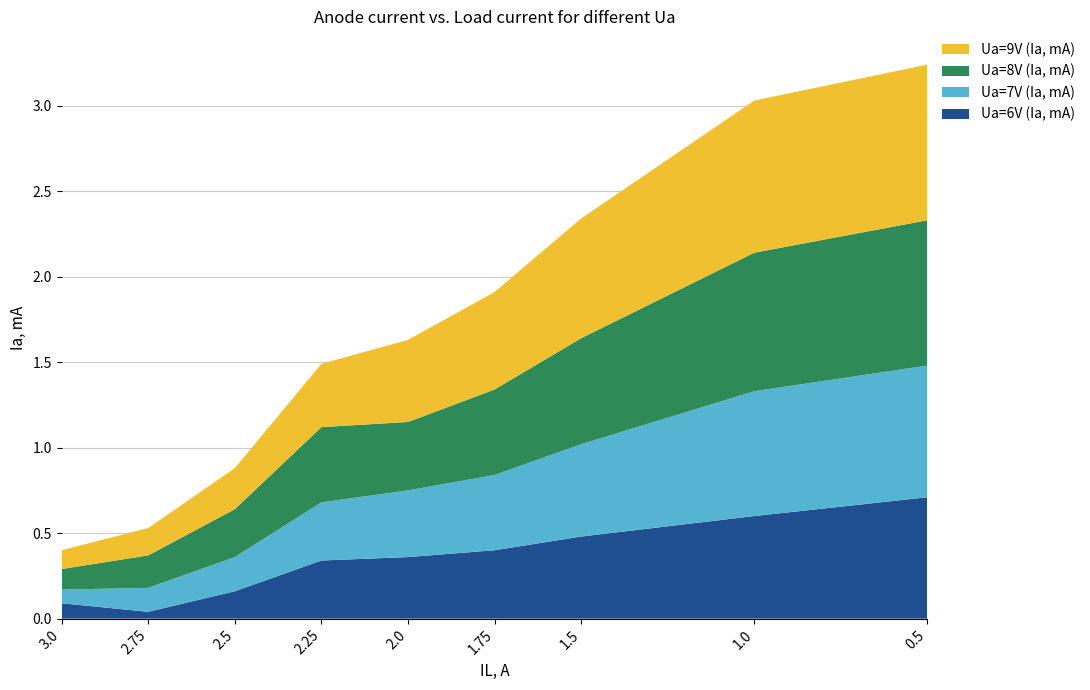

Reading left to right, extract all data points from this chart.

Ua=6V (Ia, mA): 0.1	0.0	0.2	0.3	0.4	0.4	0.5	0.6	0.7
Ua=7V (Ia, mA): 0.1	0.1	0.2	0.3	0.4	0.4	0.5	0.7	0.8
Ua=8V (Ia, mA): 0.1	0.2	0.3	0.4	0.4	0.5	0.6	0.8	0.8
Ua=9V (Ia, mA): 0.1	0.2	0.2	0.4	0.5	0.6	0.7	0.9	0.9